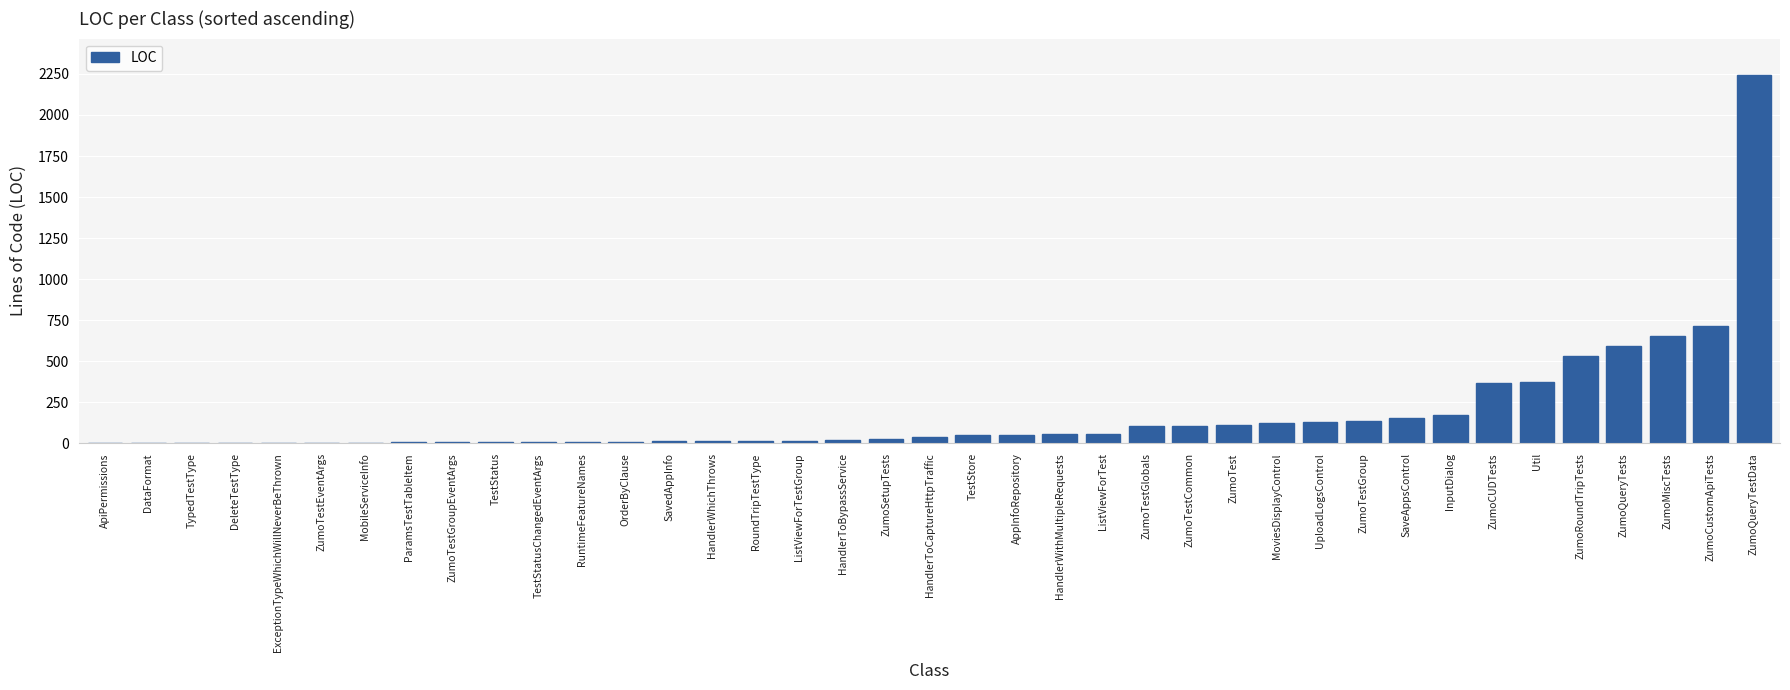

Between TestStore and TestStatusChangedEventArgs, which is larger?

TestStore